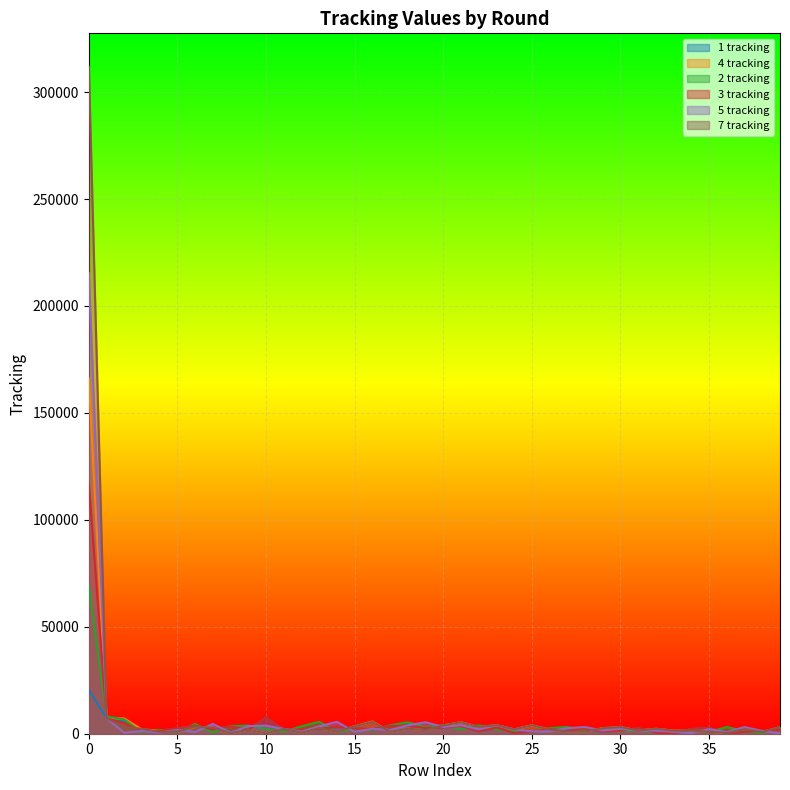

What is the value of the 4 tracking point at the 14th from the left?

2628